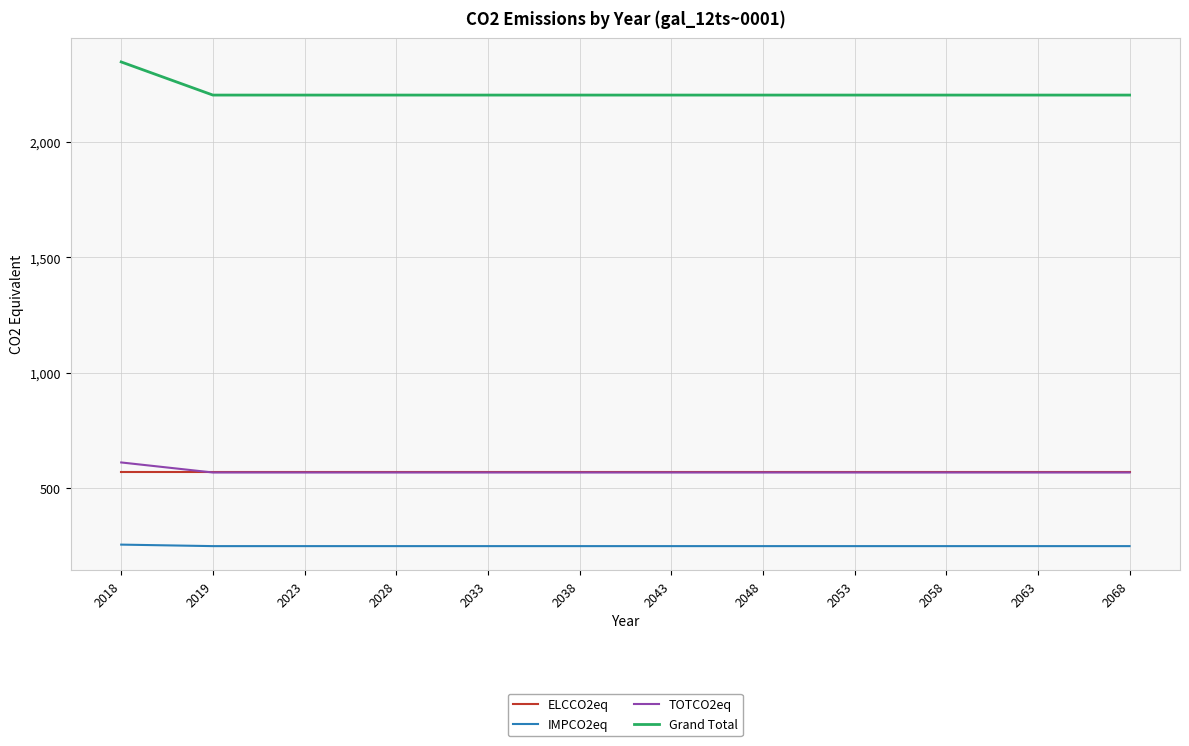

What is the average value of the TOTCO2eq series?

572.0